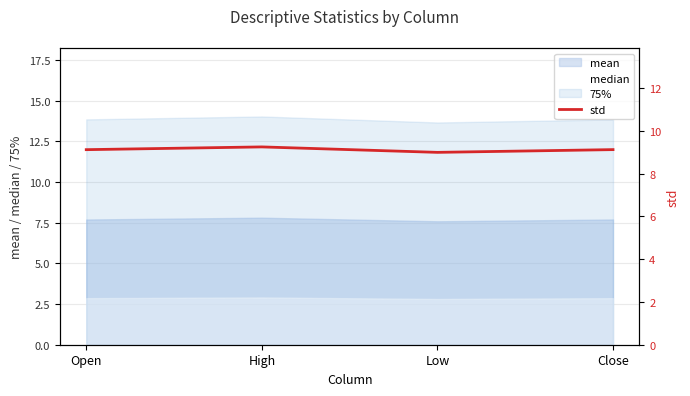

Reading left to right, list all the values displayed in this chart.

Open=9.1	High=9.2	Low=9.0	Close=9.1